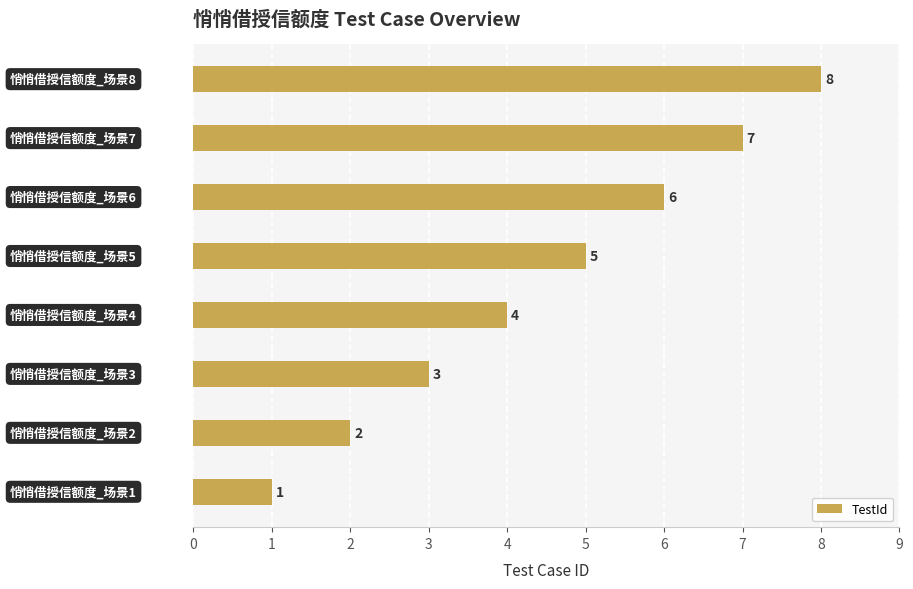

What is the difference between the maximum and minimum values?

7